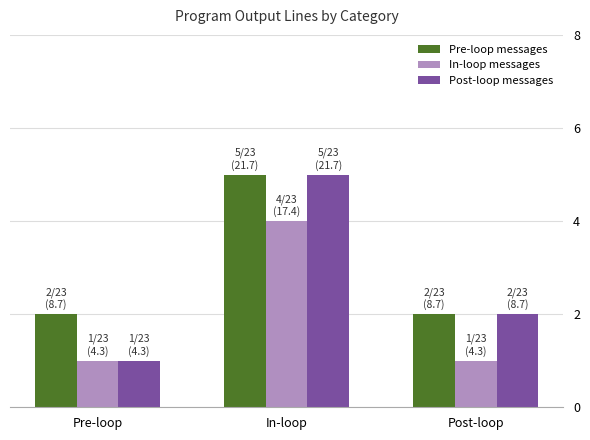

Is it true that In-loop messages equals 4 at In-loop?

True